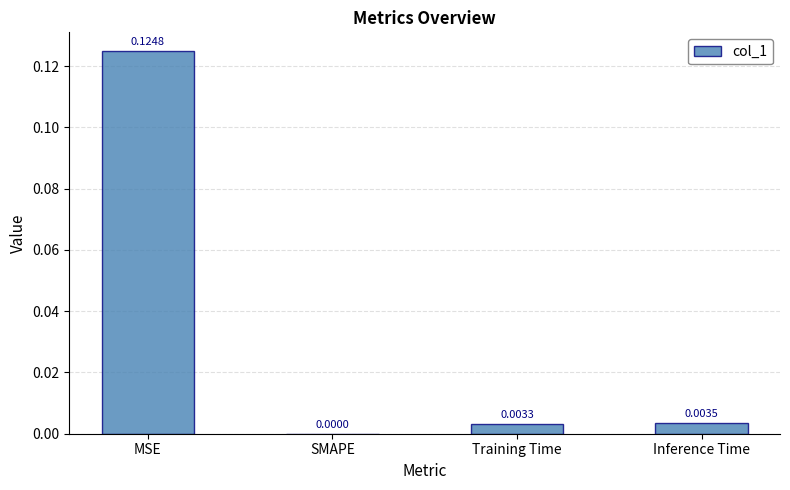

How many data points does each series have?

4